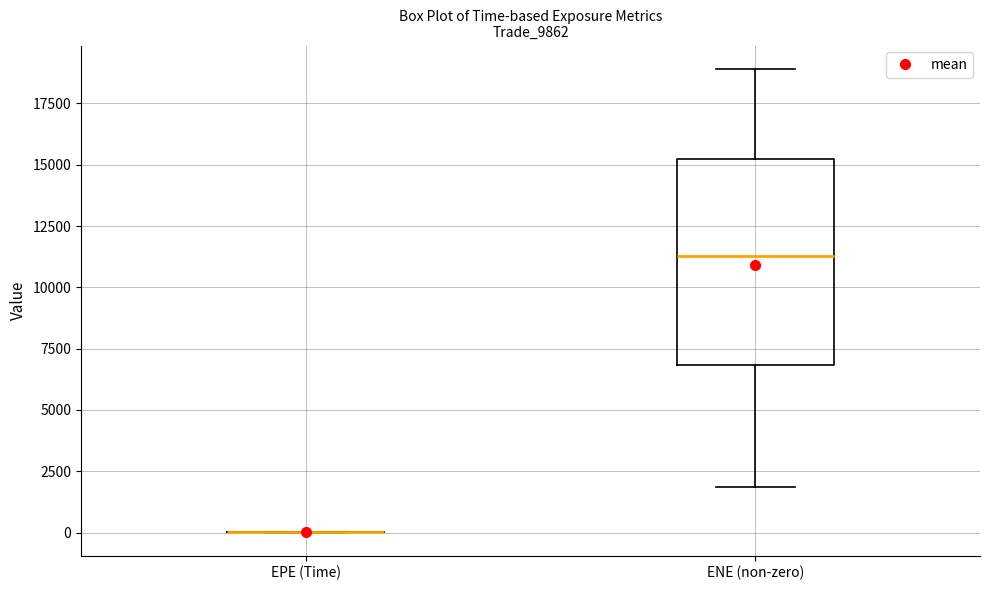

Reading left to right, read every box against the y-axis: the position of its median line, the range the box covers, and the ends of its whiskers. The values are not printed on the chart, so give them approximately, as read against the axis.

EPE (Time): box collapsed to a line at 0, whiskers 0 to 0
ENE (non-zero): median 11500, box 7000 to 15000, whiskers 2000 to 19000